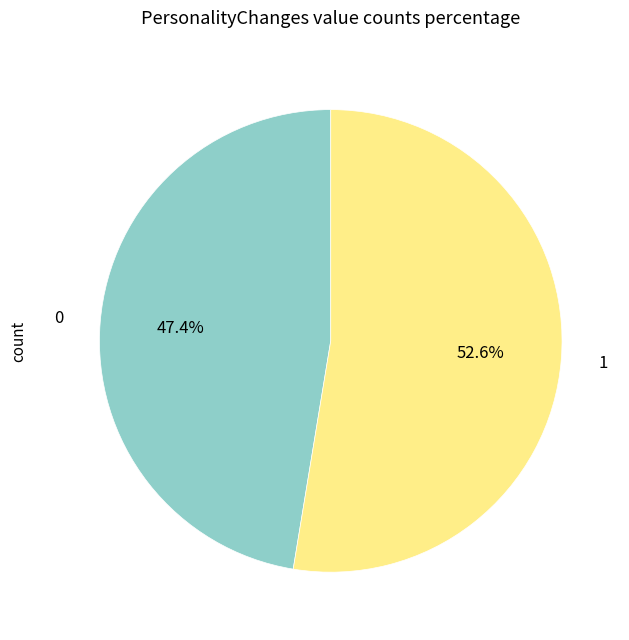

How many segments does this pie chart have?

2